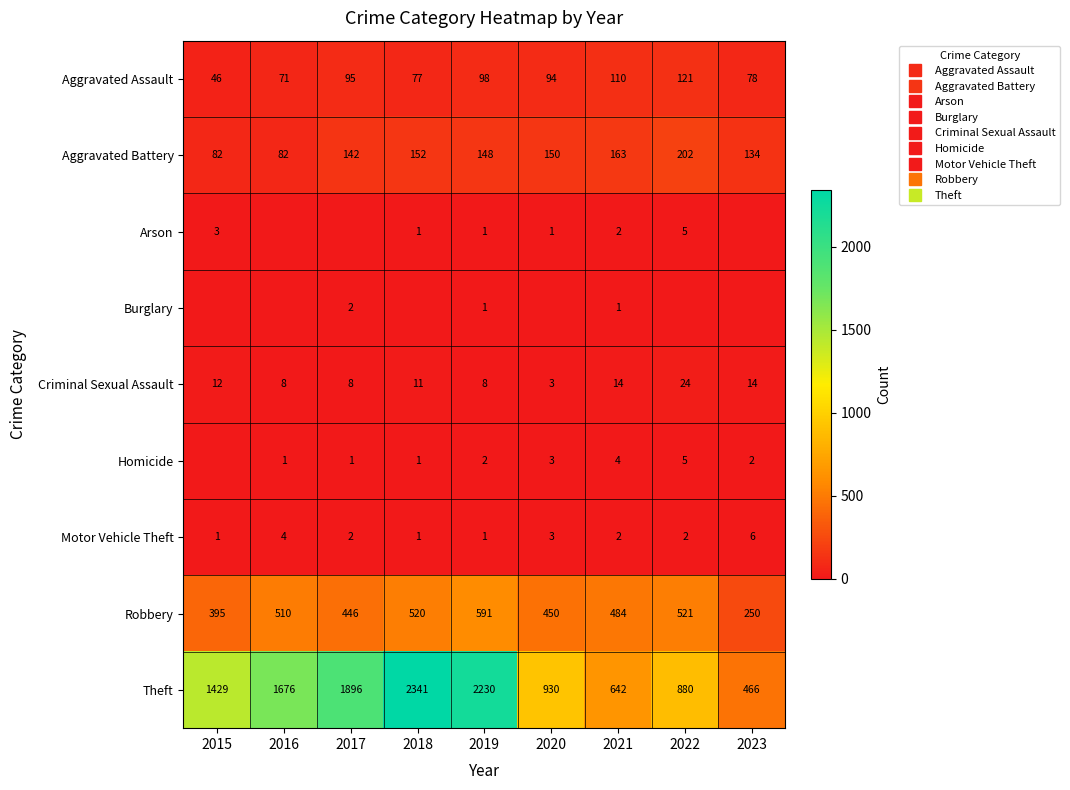

True or false: Motor Vehicle Theft has a value of 3 at 2022.

False